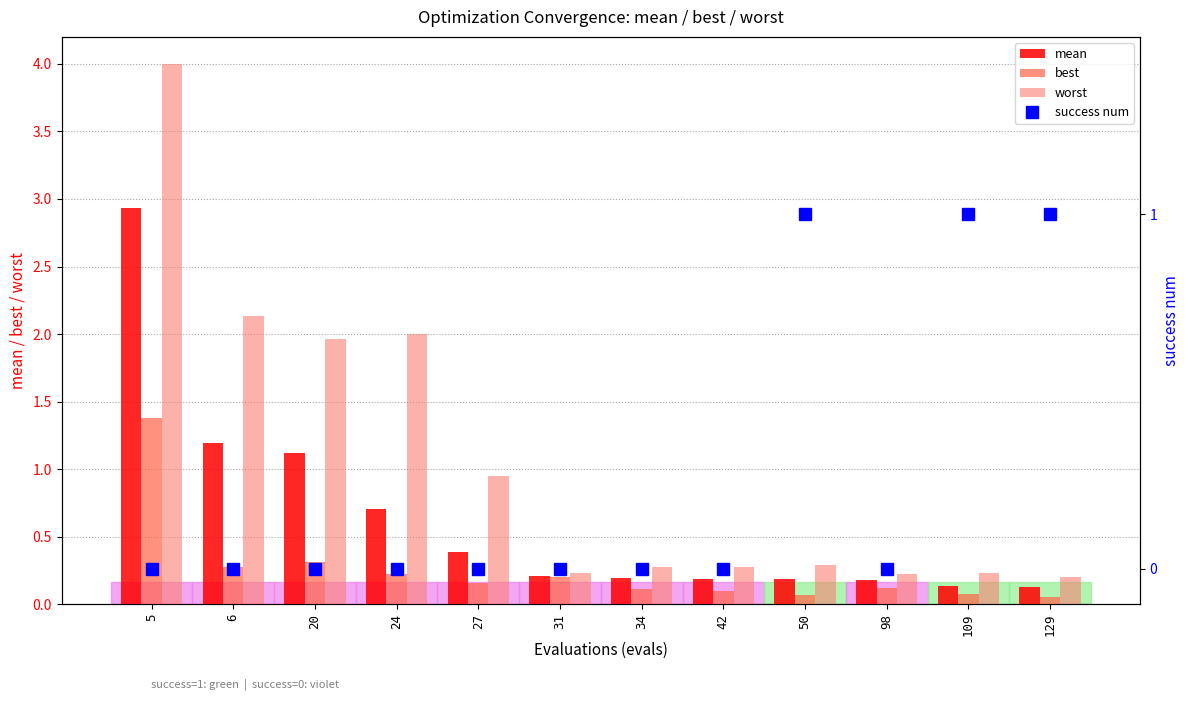

What is the average value of the worst series?

1.1